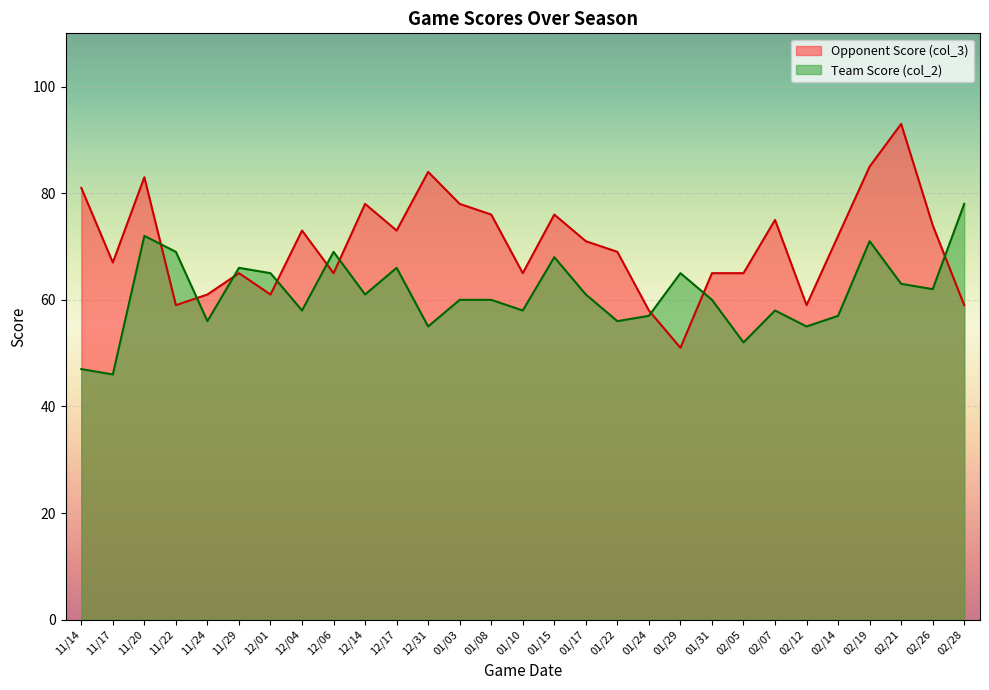

At which category does Opponent Score (col_3) reach its first local peak?

11/20